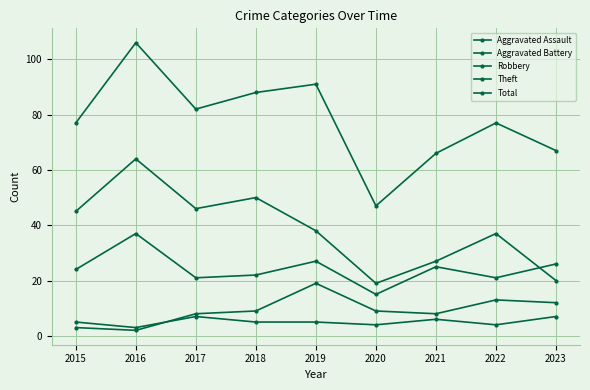

What is the spread (max minus min) of values at 2020?

43